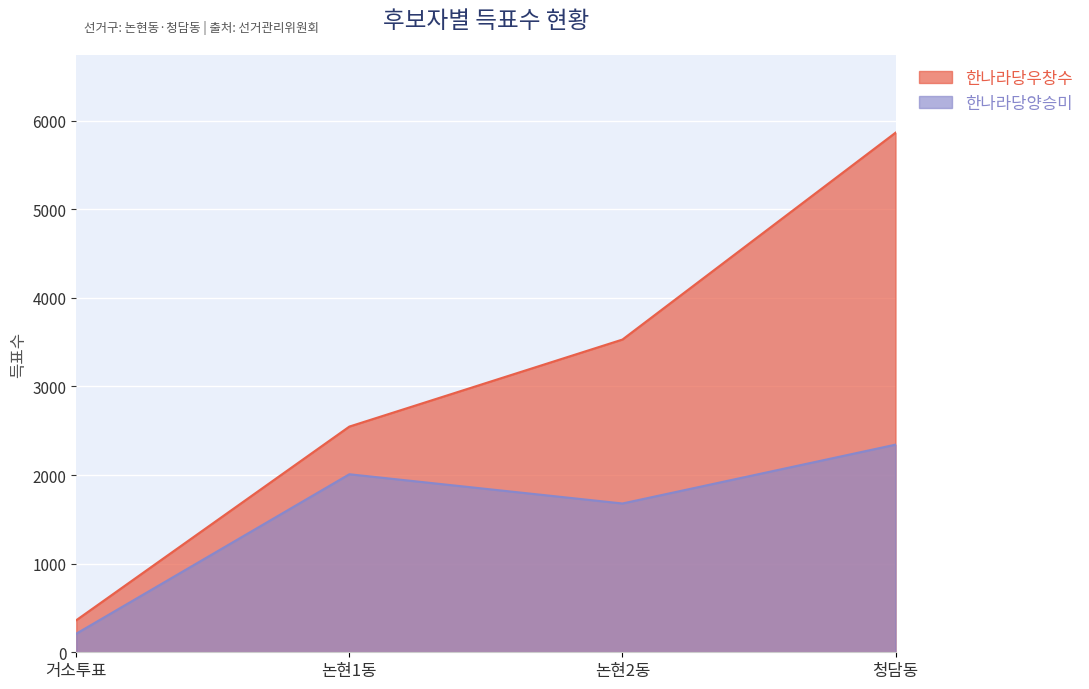

Count the number of categories in the chart.

4